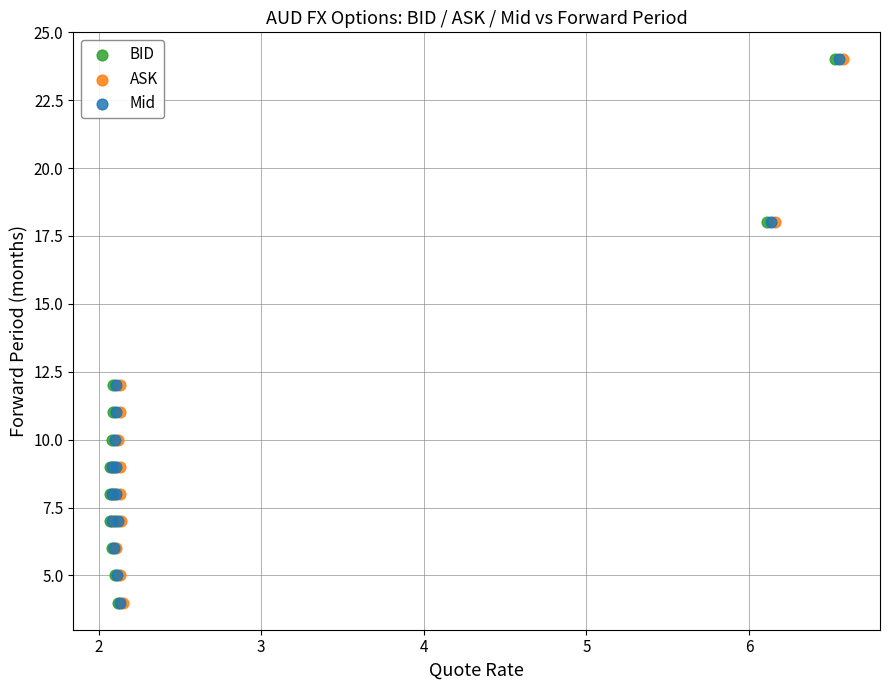

What are all the series names shown in the legend?

BID, ASK, Mid